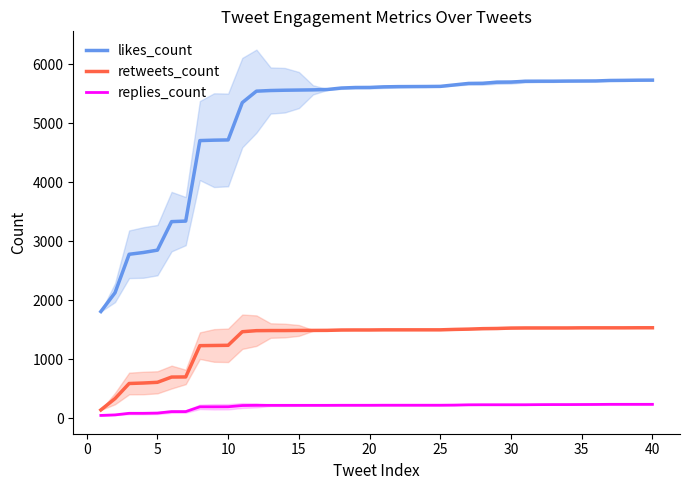

Which series has the widest spread of values?

likes_count